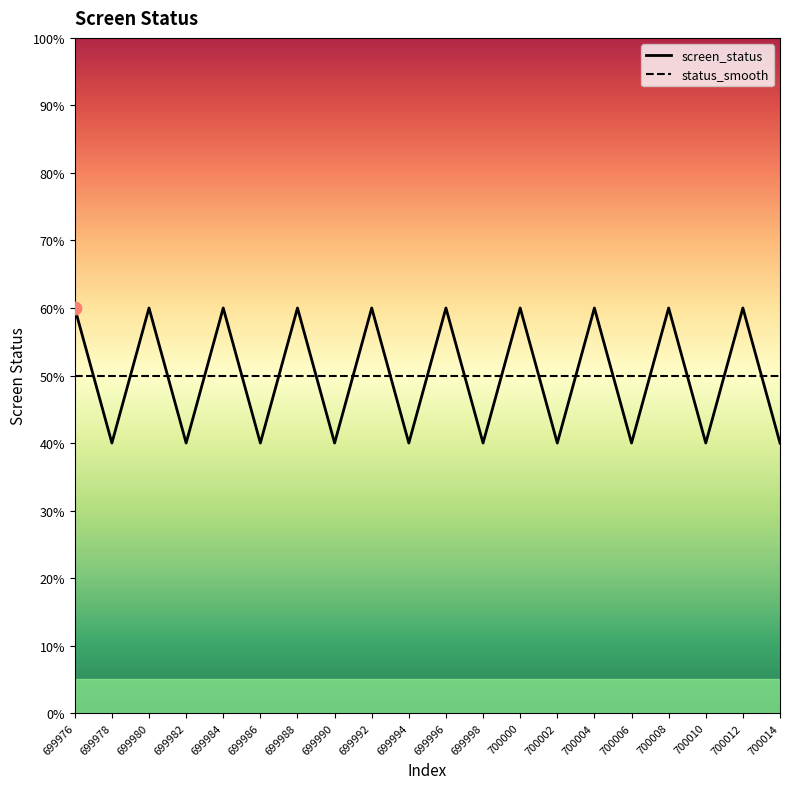

Between 699988 and 699976, which is larger?

699988